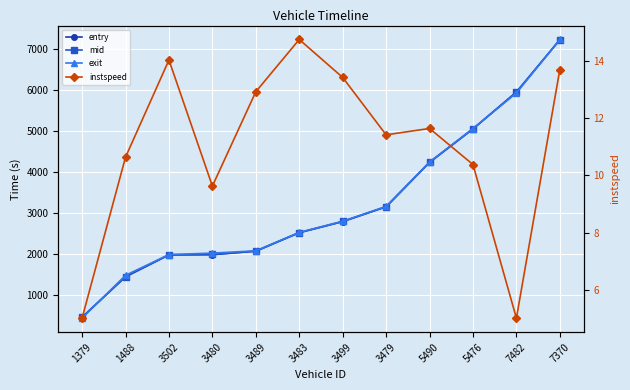

Which category has the lowest value in the mid series?

1379